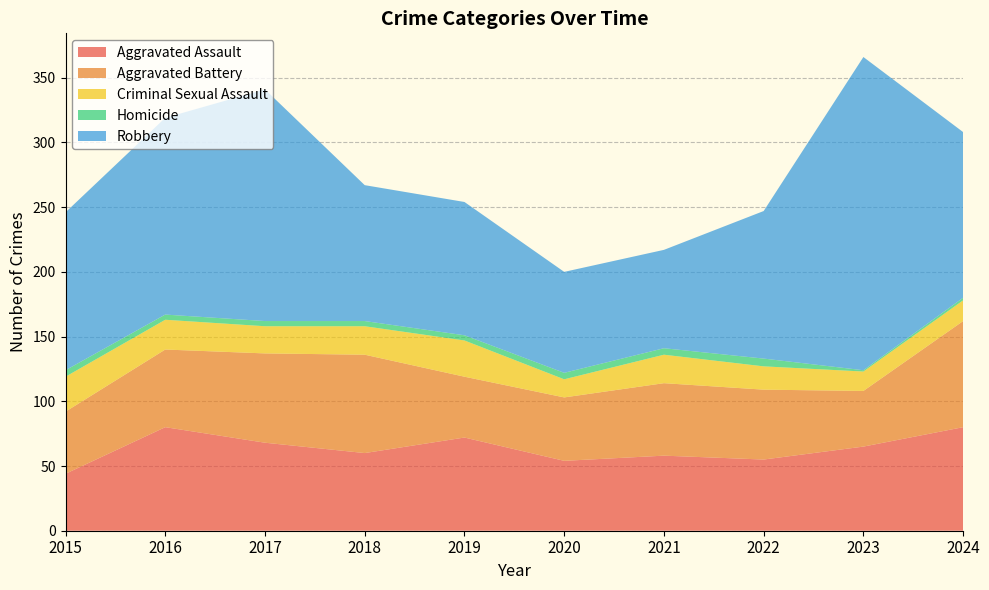

Reading left to right, transcribe all the data shown in this chart.

Aggravated Assault: 2015=44	2016=80	2017=68	2018=60	2019=72	2020=54	2021=58	2022=55	2023=65	2024=80
Aggravated Battery: 2015=48	2016=60	2017=69	2018=76	2019=47	2020=49	2021=56	2022=54	2023=43	2024=82
Criminal Sexual Assault: 2015=27	2016=23	2017=21	2018=22	2019=28	2020=14	2021=22	2022=18	2023=15	2024=16
Homicide: 2015=5	2016=4	2017=4	2018=4	2019=4	2020=5	2021=5	2022=6	2023=1	2024=2
Robbery: 2015=122	2016=152	2017=179	2018=105	2019=103	2020=78	2021=76	2022=114	2023=242	2024=128